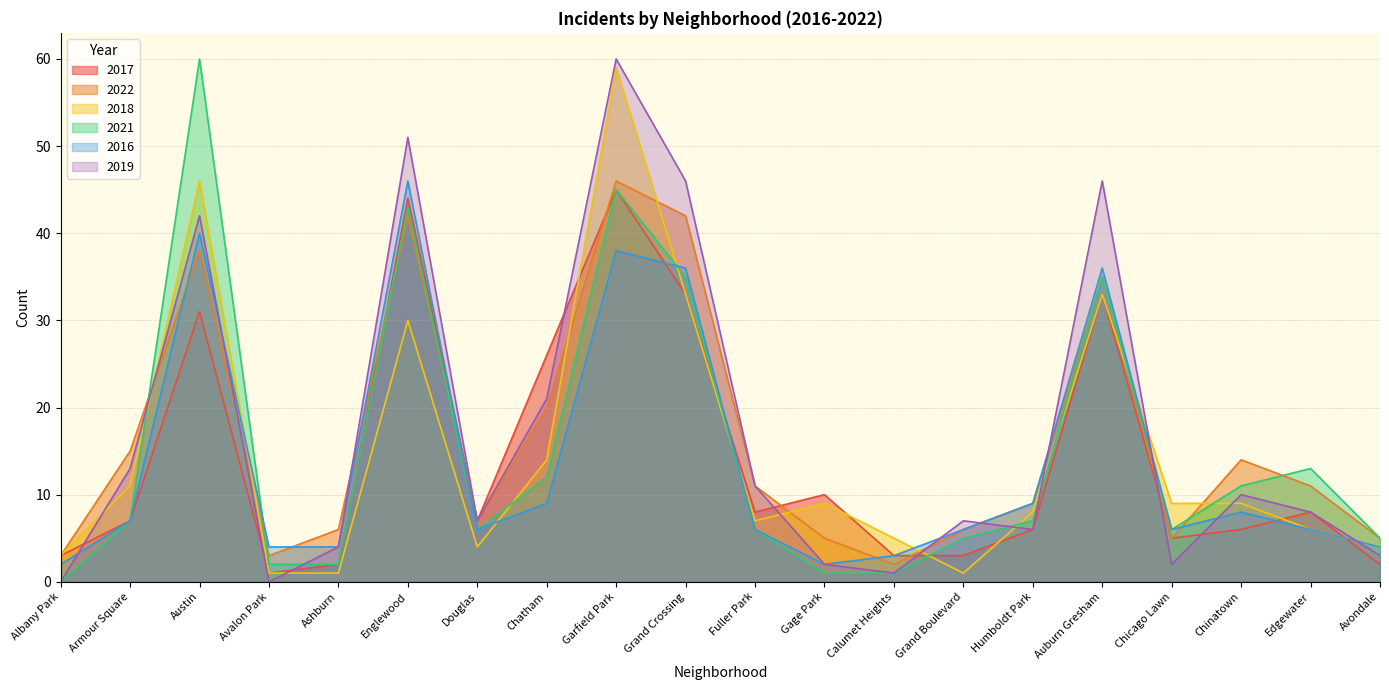

At which label is 2016 closest to 24?

Grand Crossing